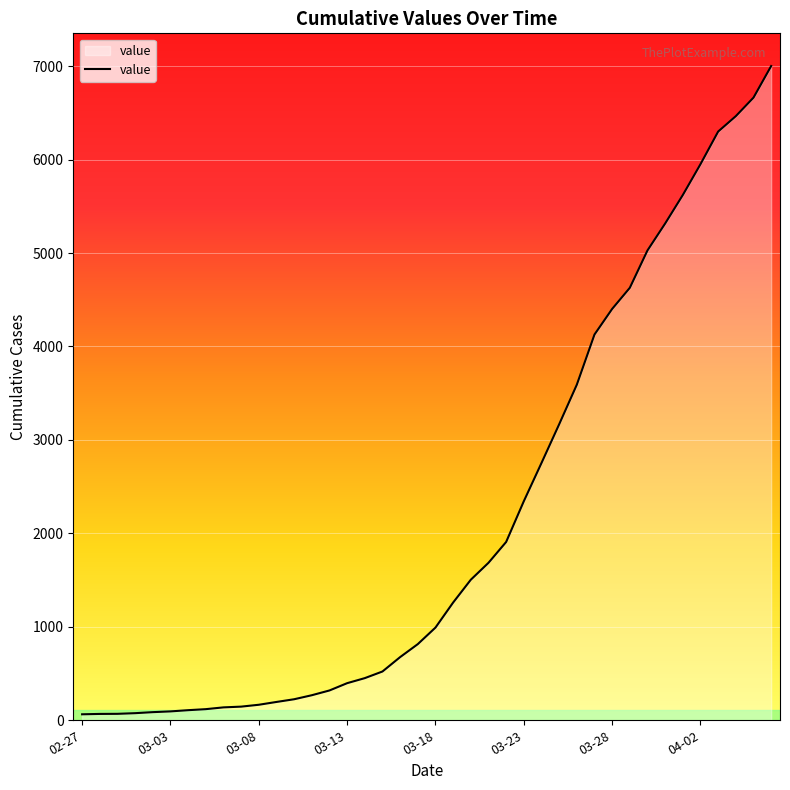

What is the average value?

2143